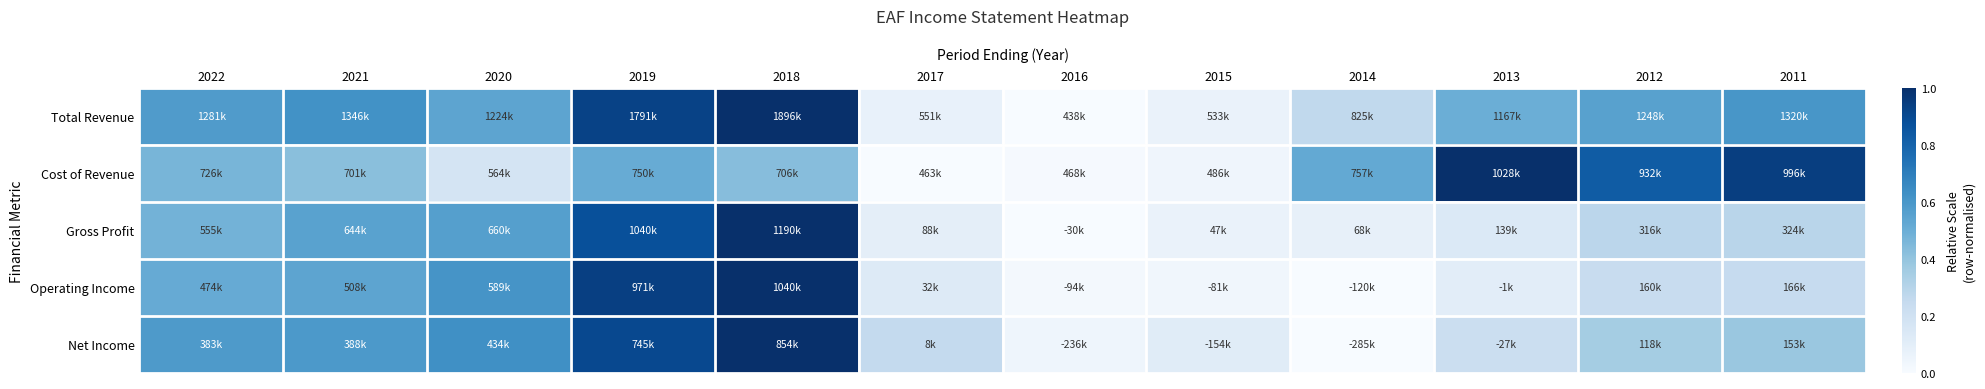

At which category is the sum across all series the highest?

2018